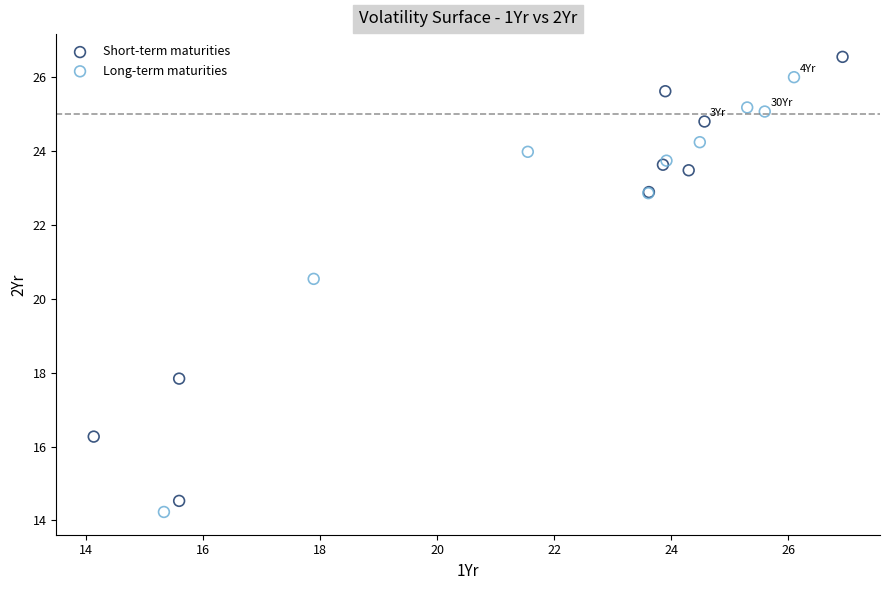

Which series has the widest spread of Y values?

Short-term maturities